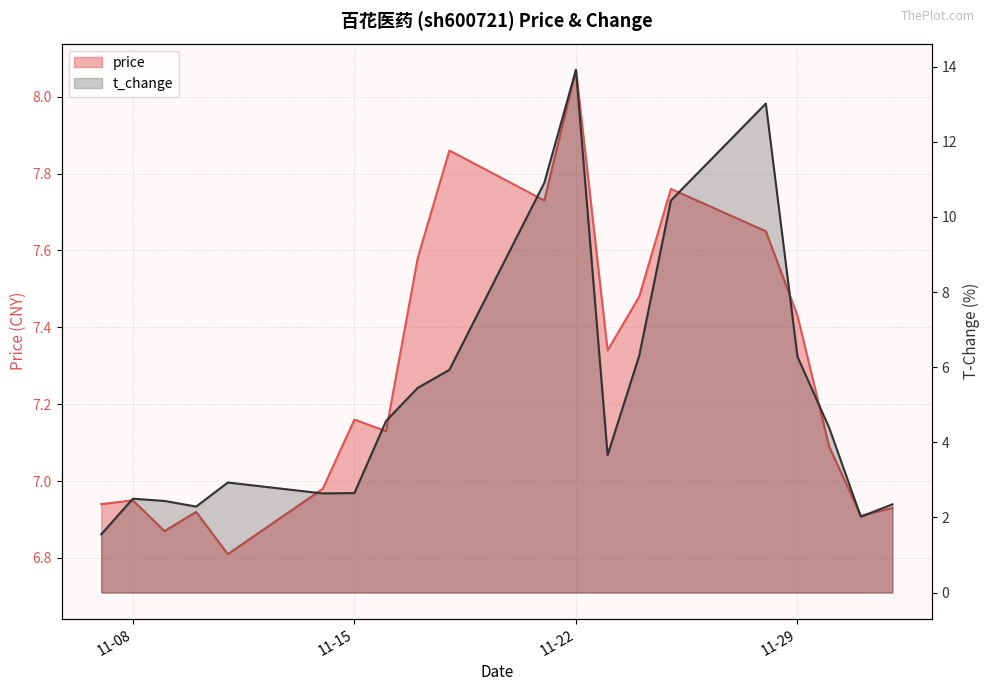

Is it true that t_change equals 7.9 at 2022-11-17?

False